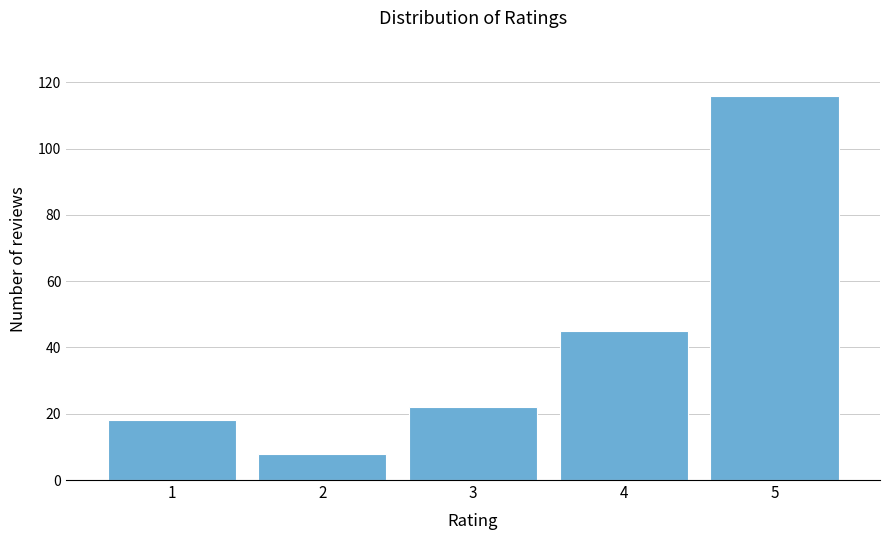

Reading left to right, list all the values displayed in this chart.

18	8	22	45	116